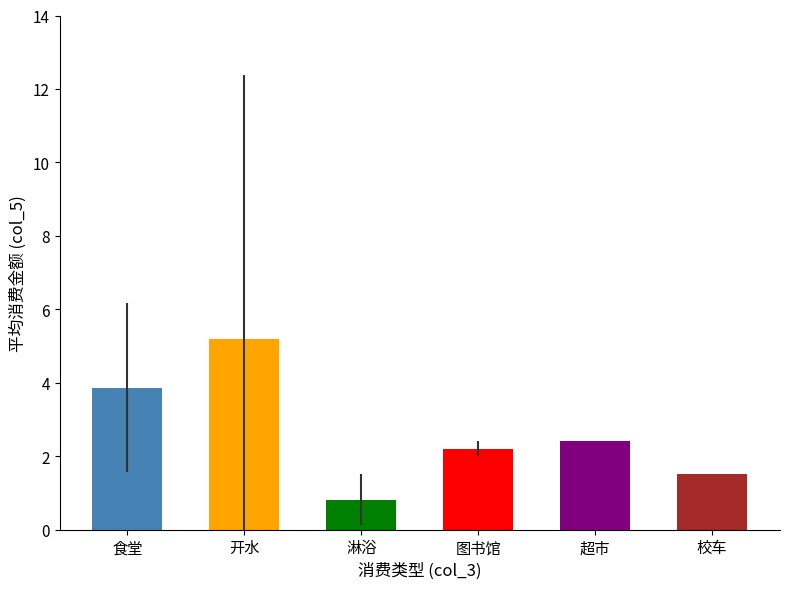

What is the label of the 3rd bar from the right?

图书馆